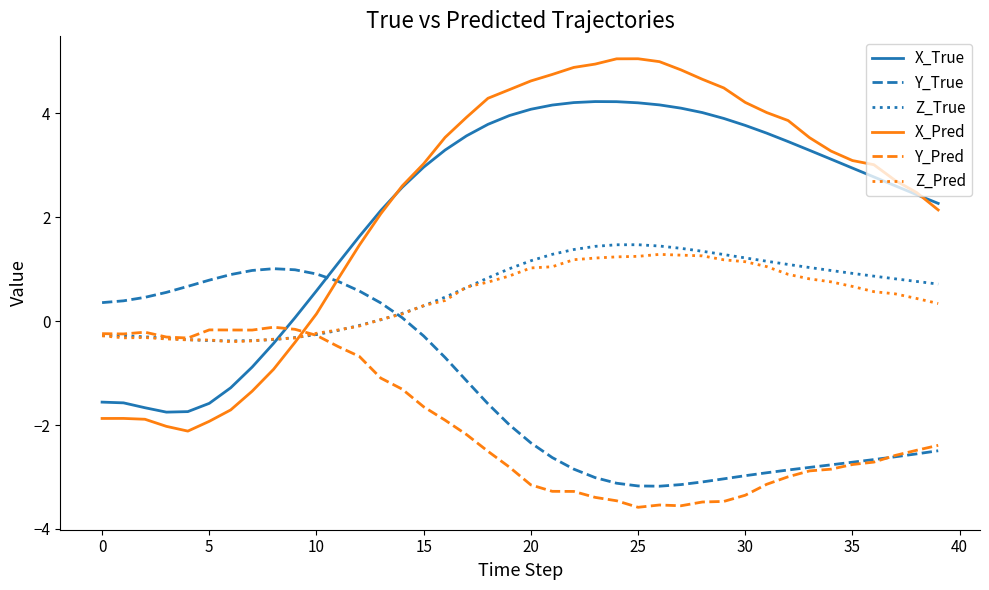

Which series has the widest spread of values?

X_Pred